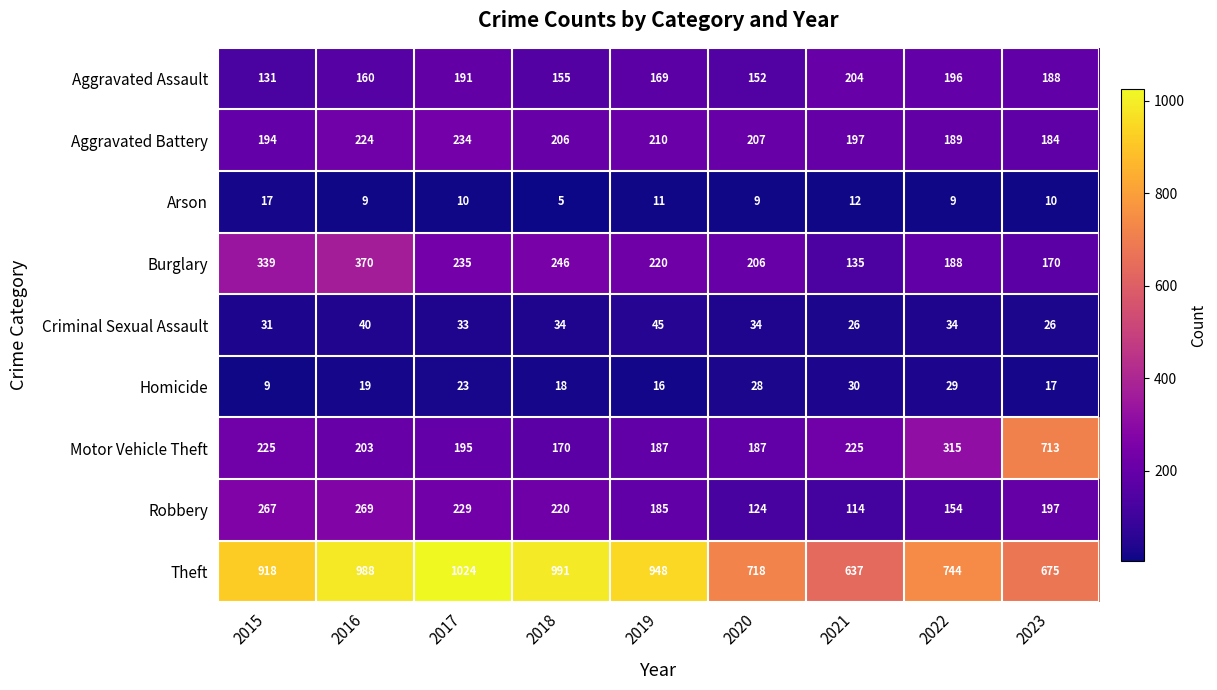

At 2019, list the series in order from smallest to largest.

Arson, Homicide, Criminal Sexual Assault, Aggravated Assault, Robbery, Motor Vehicle Theft, Aggravated Battery, Burglary, Theft